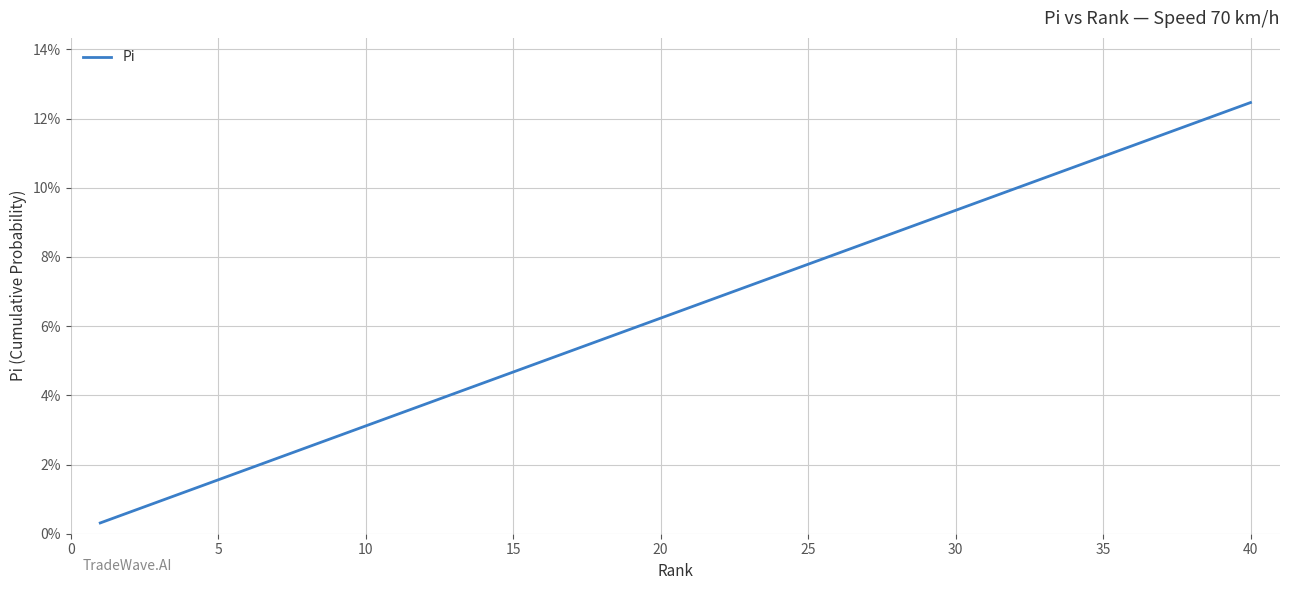

Is this an area chart (filled region under the line)?

No